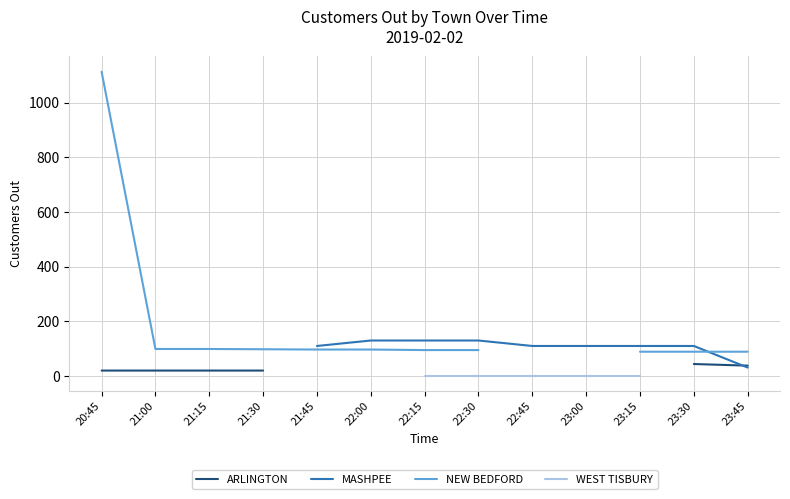

What is the difference between the second highest and second lowest values in the NEW BEDFORD series?

4.0